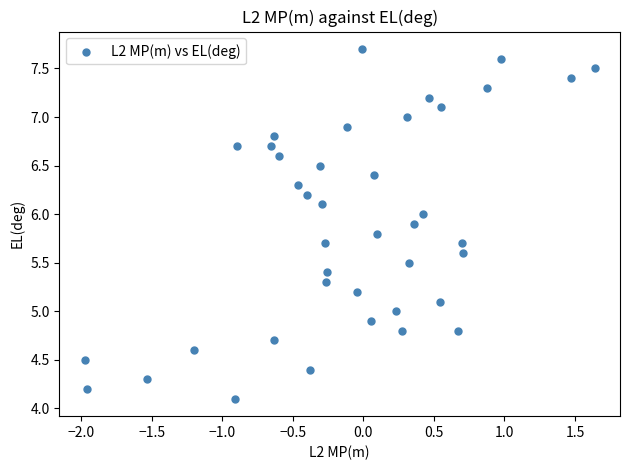

What is the range of Y values (max minus min)?

3.6